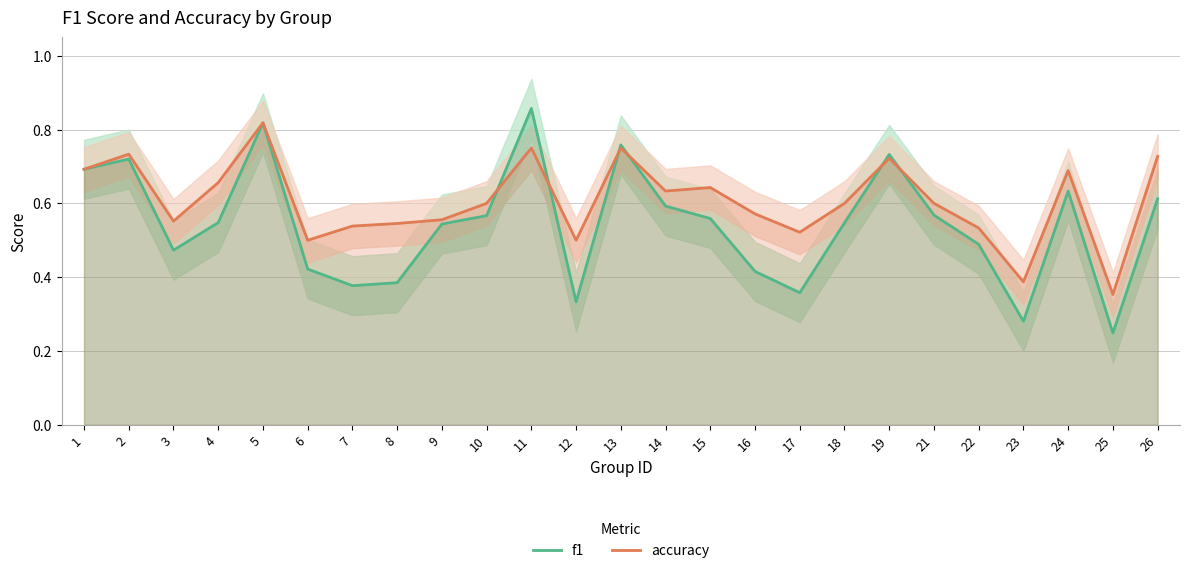

Which series has the largest total across all categories?

accuracy